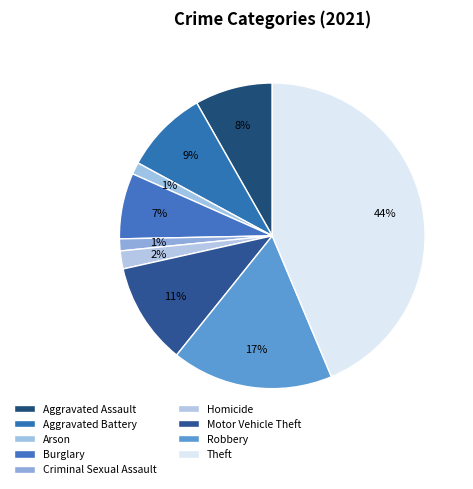

Is Homicide the majority of the pie?

No